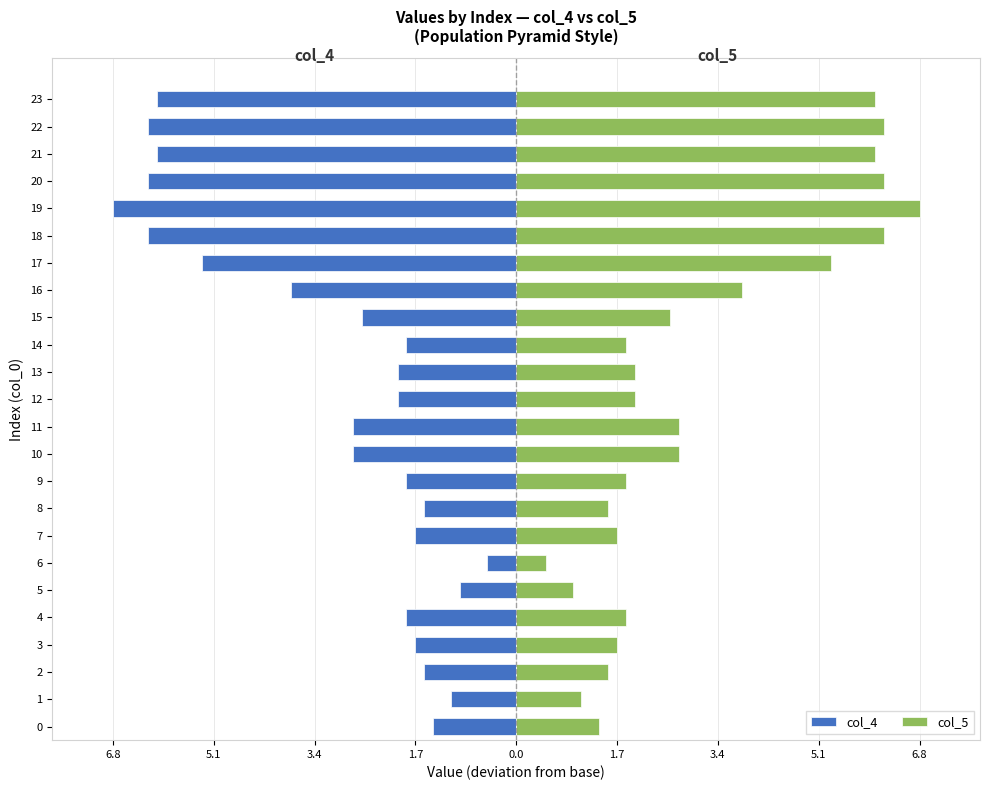

Where is col_4 nearest to the value -3?

10